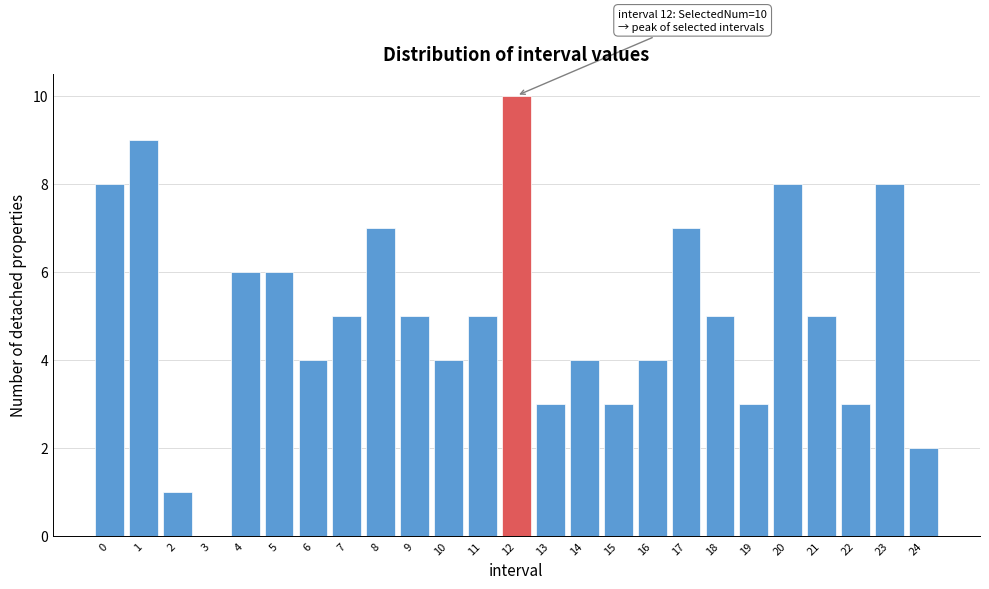

Reading left to right, what are all the values shown in this chart?

0=8	1=9	2=1	3=0	4=6	5=6	6=4	7=5	8=7	9=5	10=4	11=5	12=10	13=3	14=4	15=3	16=4	17=7	18=5	19=3	20=8	21=5	22=3	23=8	24=2